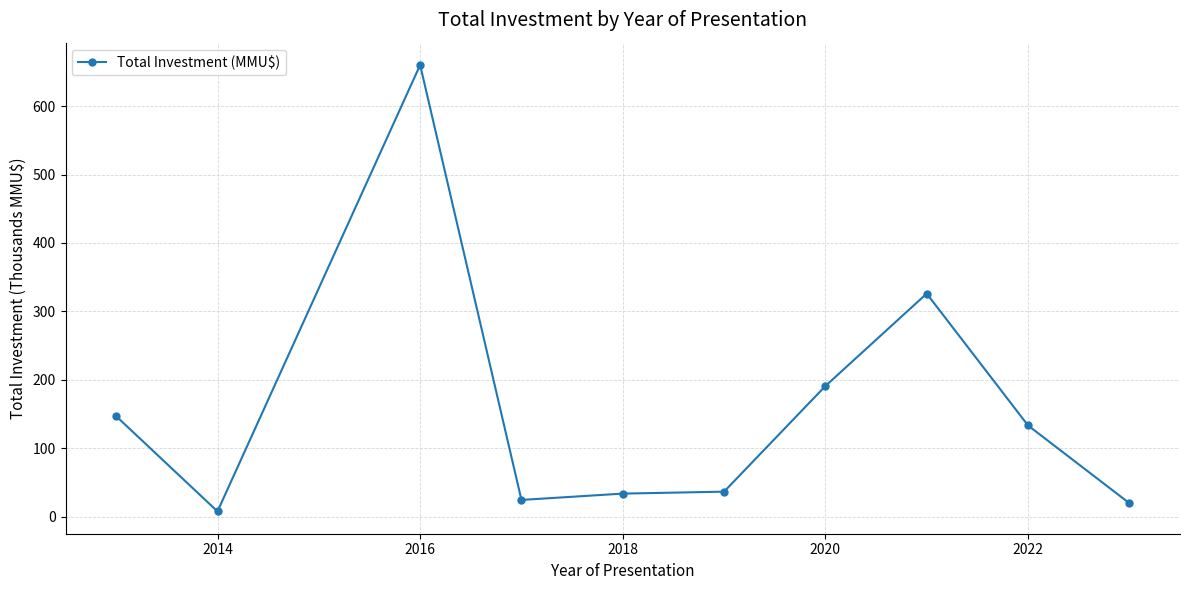

What is the maximum value shown in the chart?

660.0